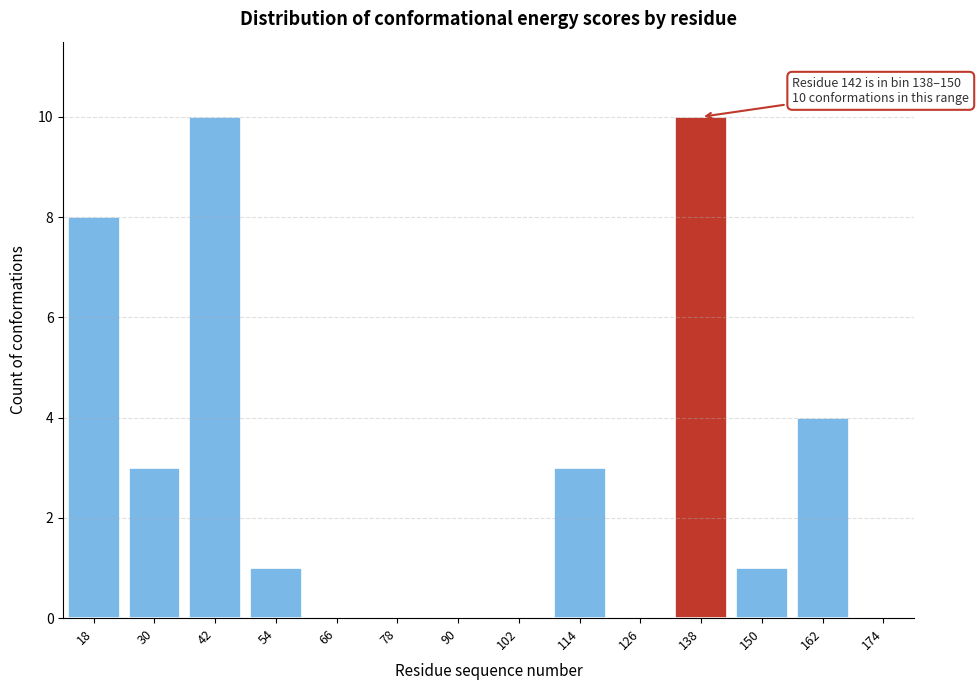

Reading right to left, transcribe all the data shown in this chart.

174=0	162=4	150=1	138=10	126=0	114=3	102=0	90=0	78=0	66=0	54=1	42=10	30=3	18=8